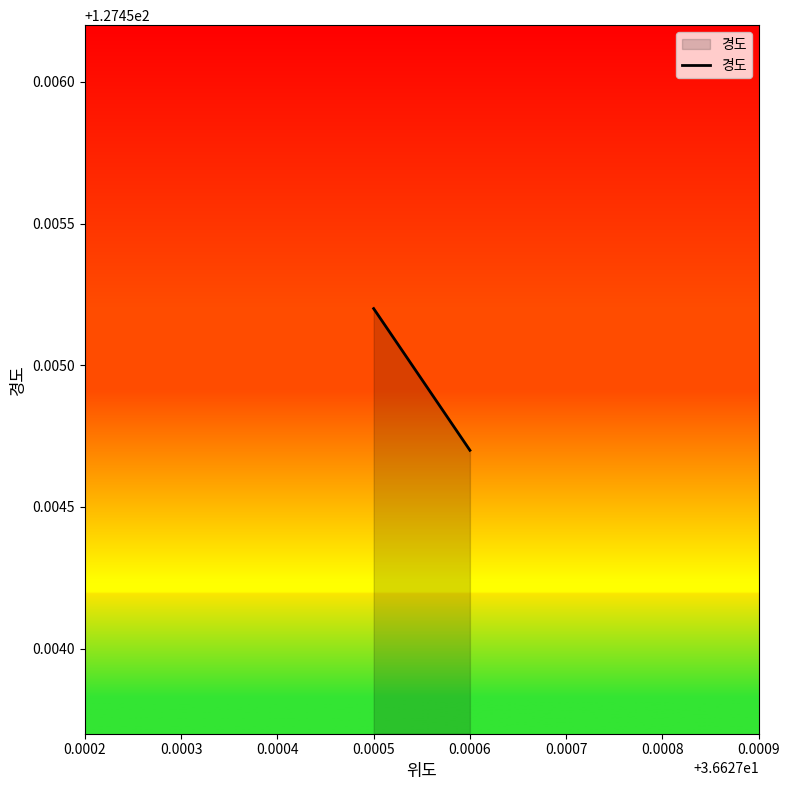

Which has a higher value, 0.0006 or 0.0005?

0.0005